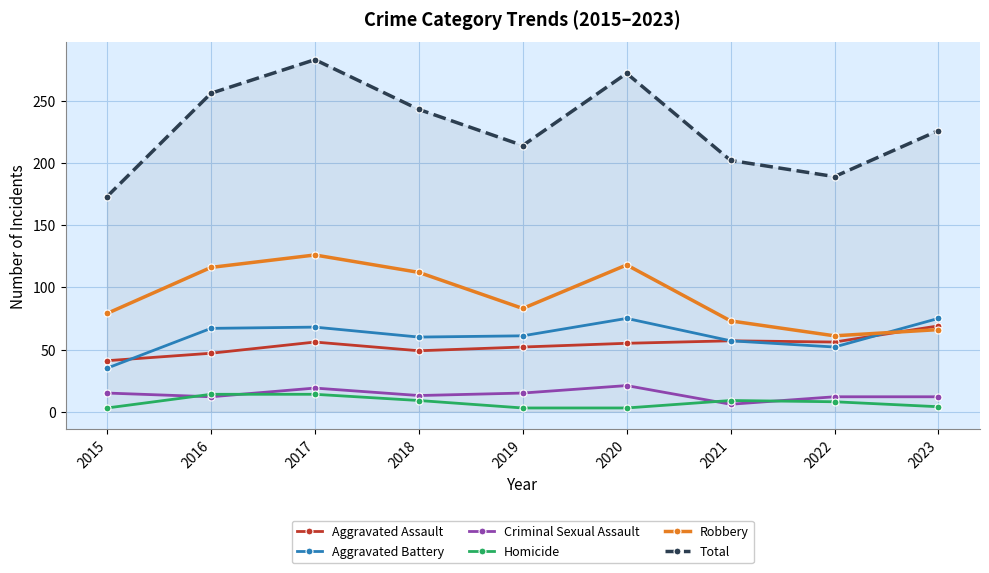

True or false: Aggravated Assault and Criminal Sexual Assault cross at least once.

False